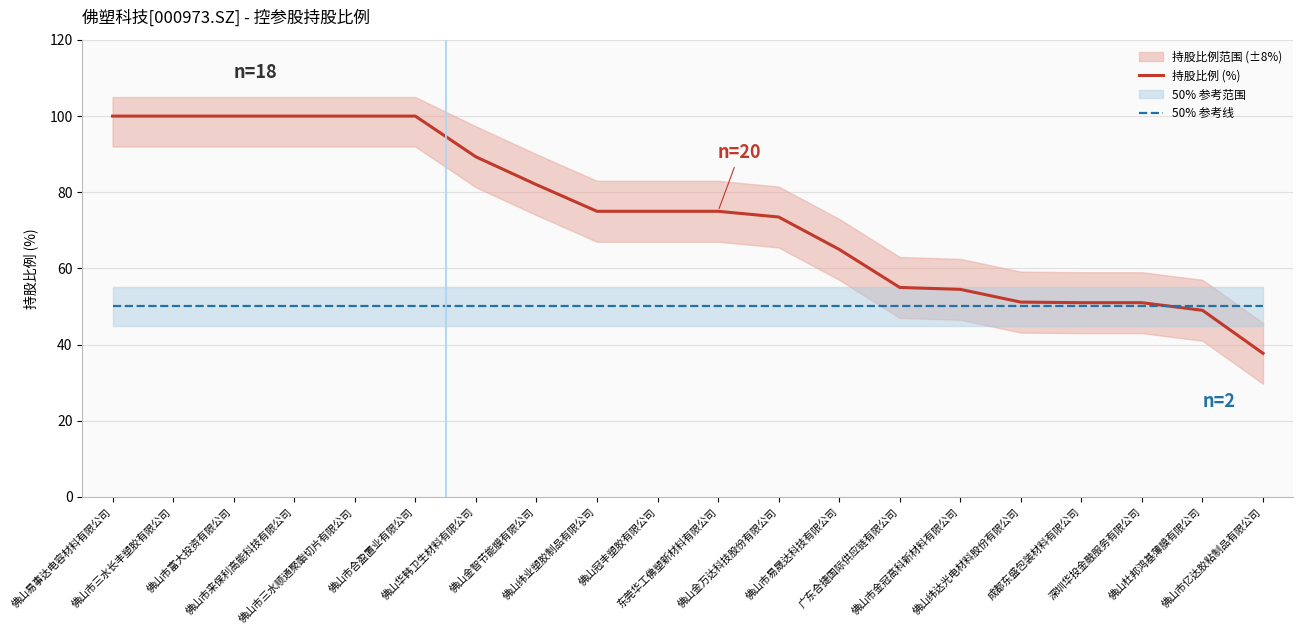

Where do 50% 参考线 and 持股比例 (%) first cross each other?

深圳华投金融服务有限公司 and 佛山杜邦鸿基薄膜有限公司